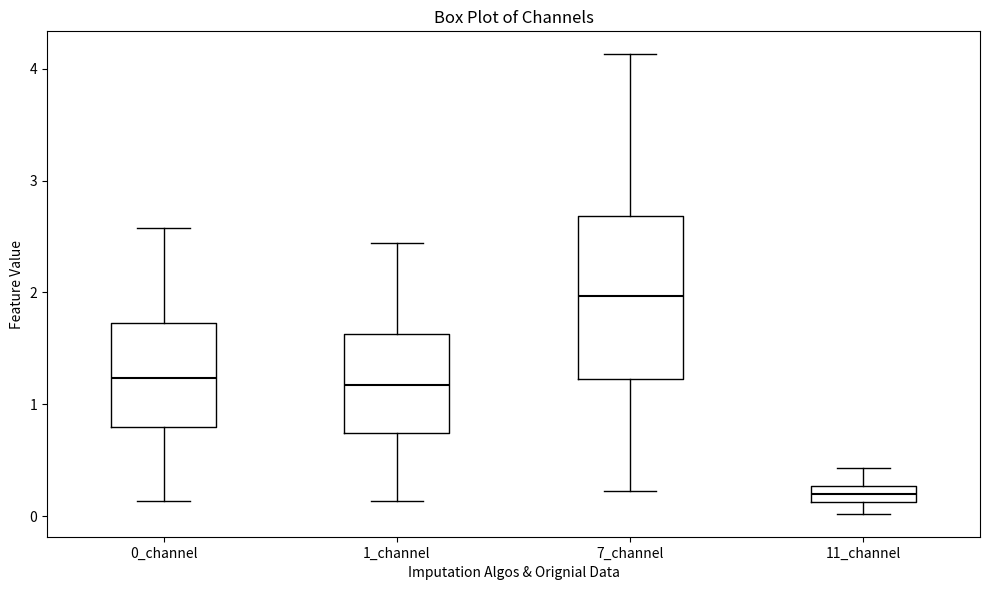

Comparing the boxes themselves (not the whiskers), which one is the tallest?

7_channel